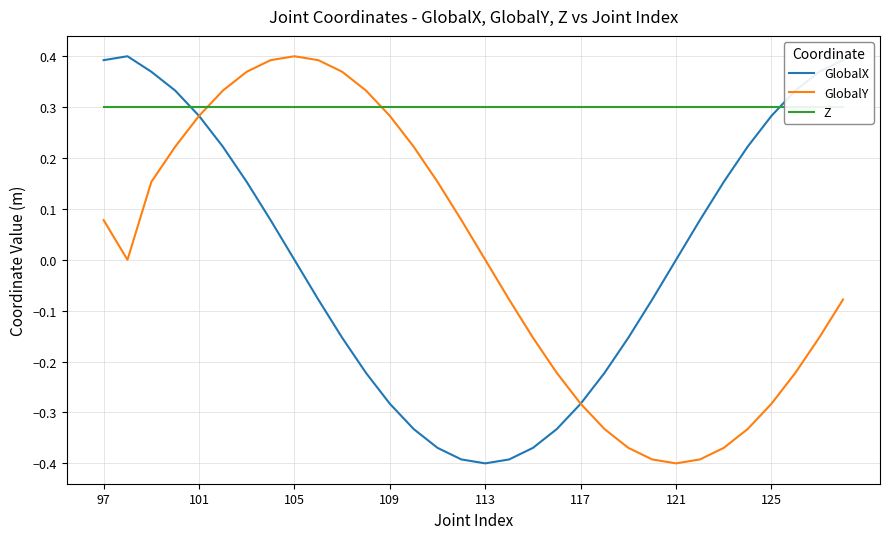

Is it true that Z equals 0.3 at 109?

True